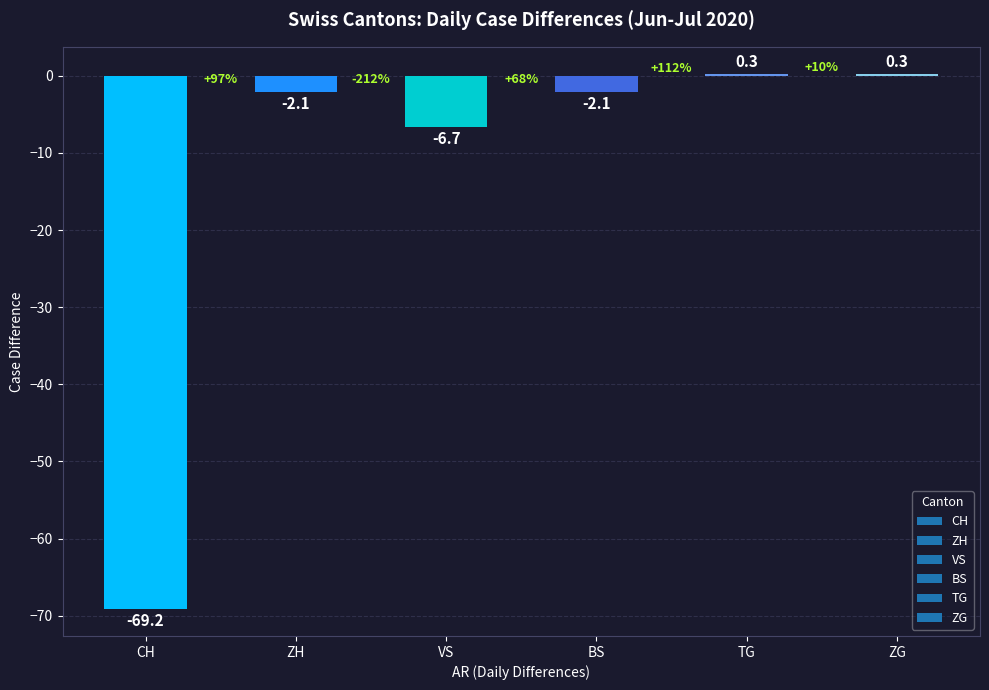

The chart shows a value of -42.9 at CH. True or false?

False